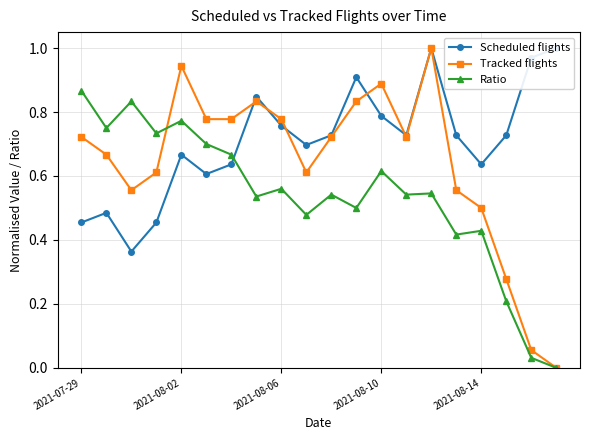

In Scheduled flights, how many points are lower than both neighbors (excluding endpoints)?

5